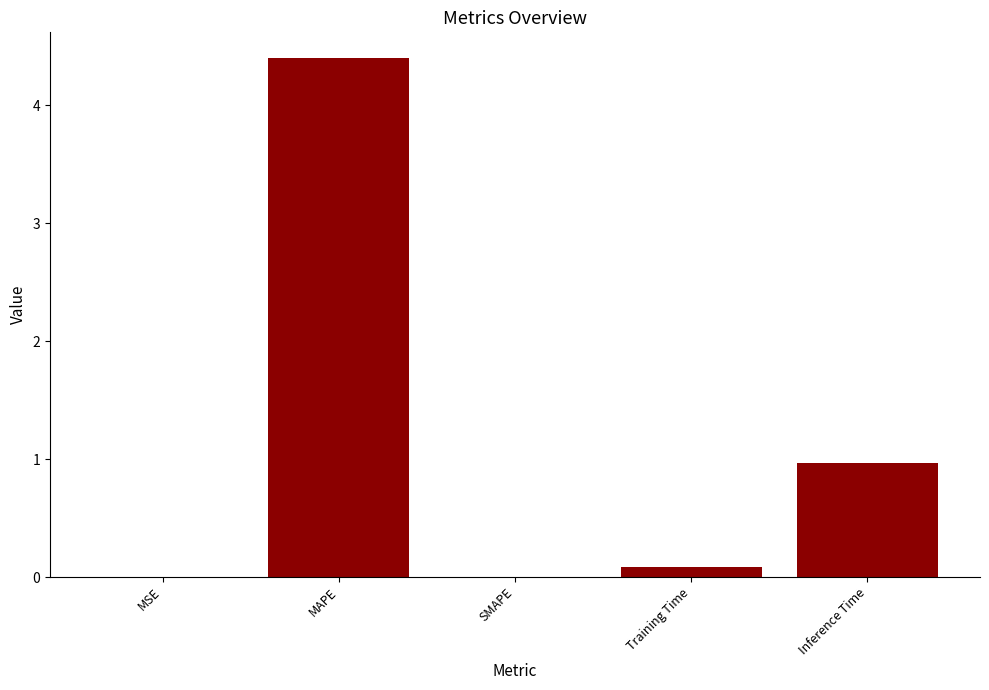

What is the change in value from SMAPE to Inference Time?

+1.0